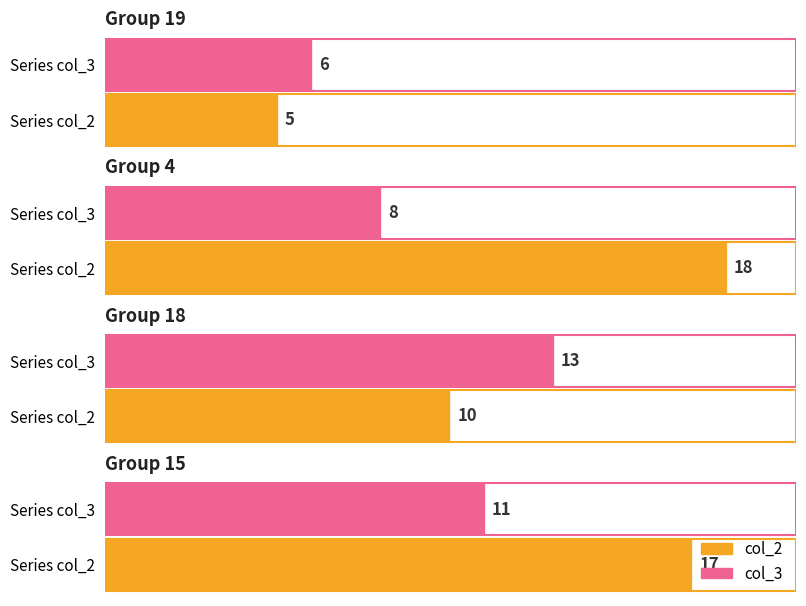

The value of col_2 at 19 is 8. True or false?

False